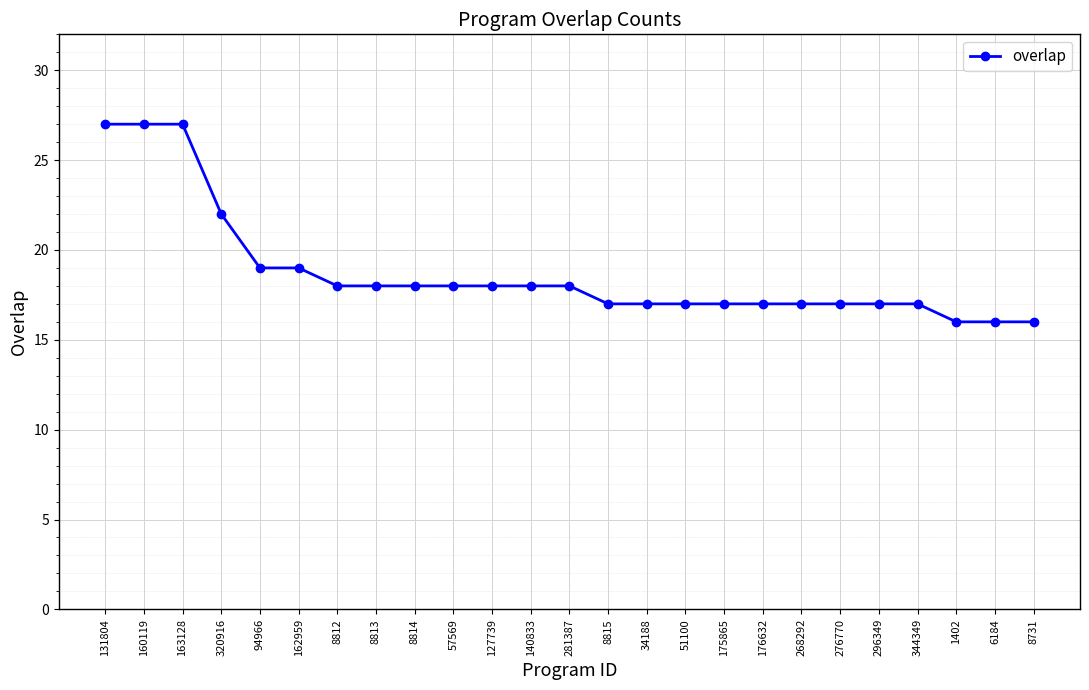

True or false: the data shows 18 at 57569.

True